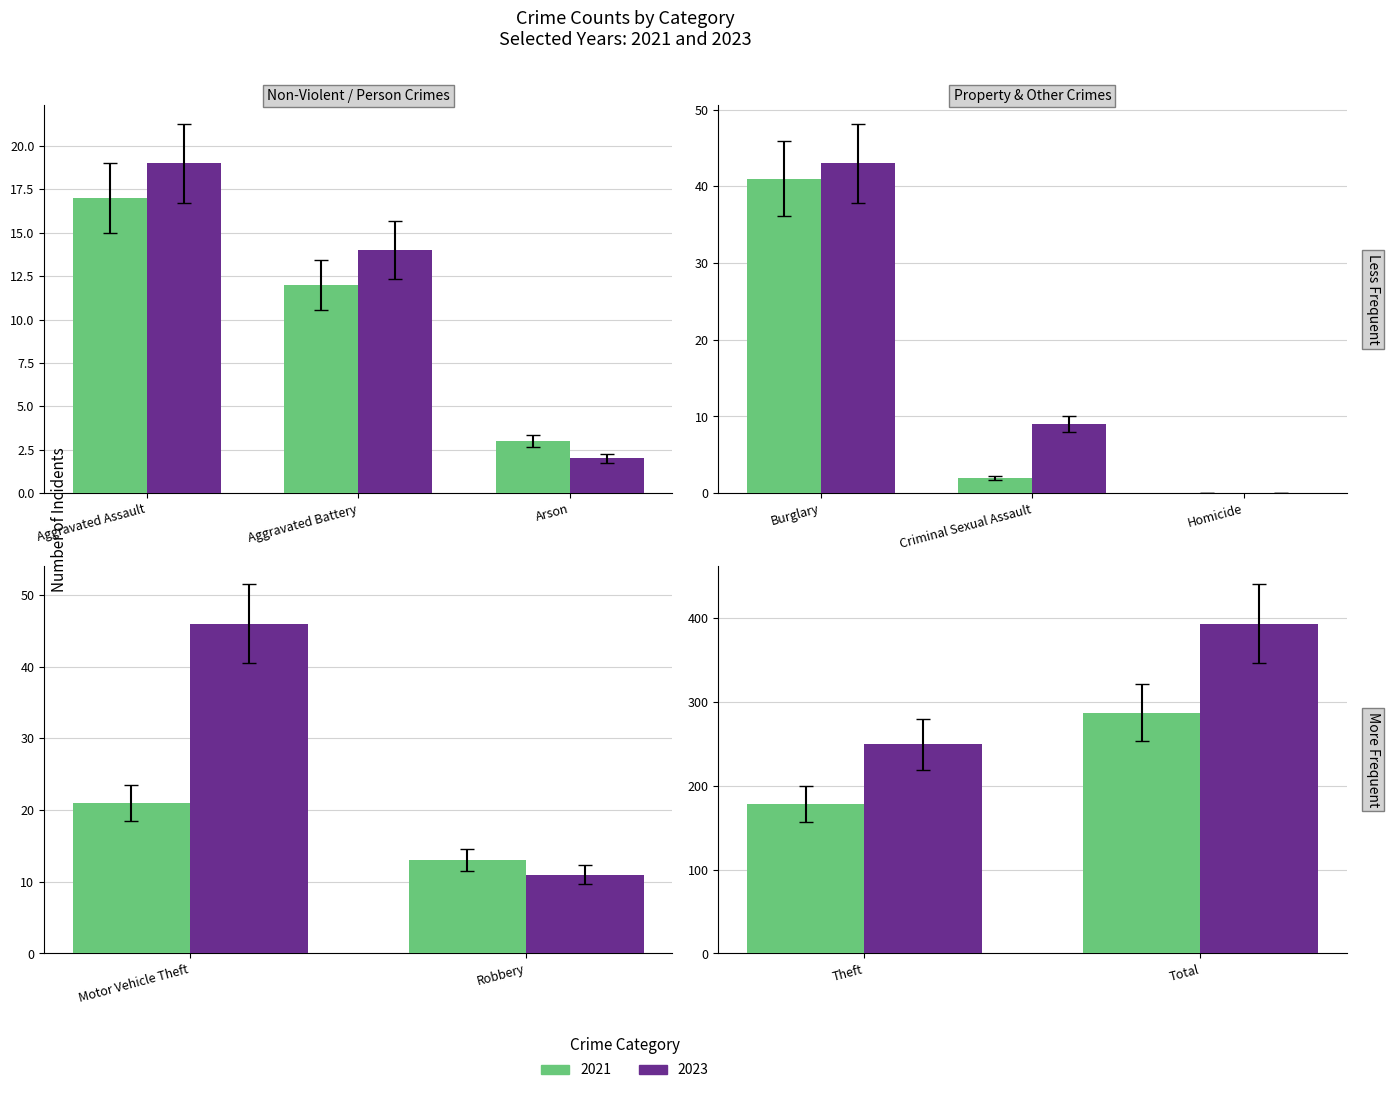

What position from the right is Homicide?

5